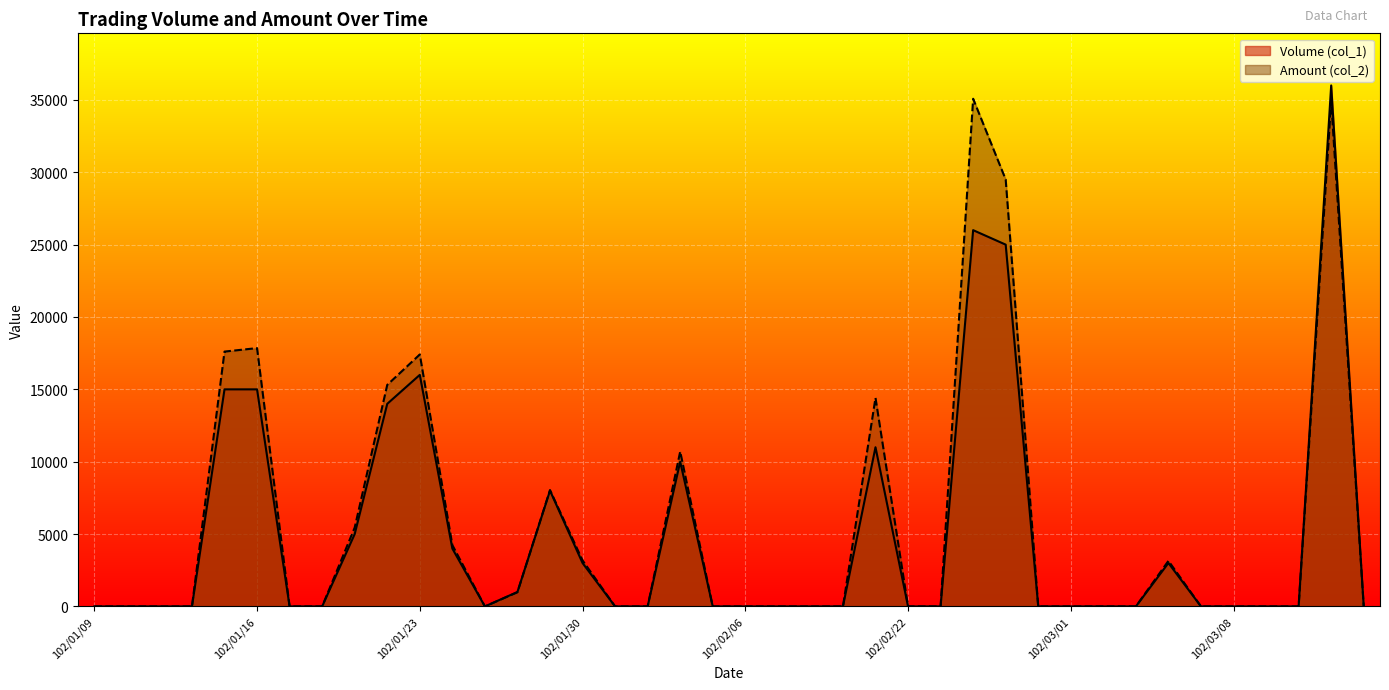

What is the difference between the second highest and second lowest values in the Amount (col_2) series?

34920